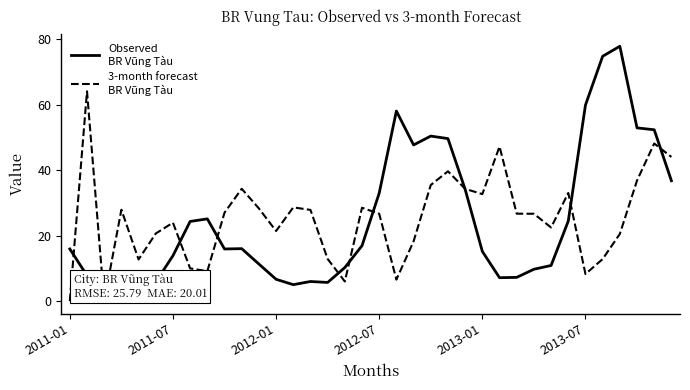

The value of Observed
BR Vũng Tàu at 14 is 6.0. True or false?

True